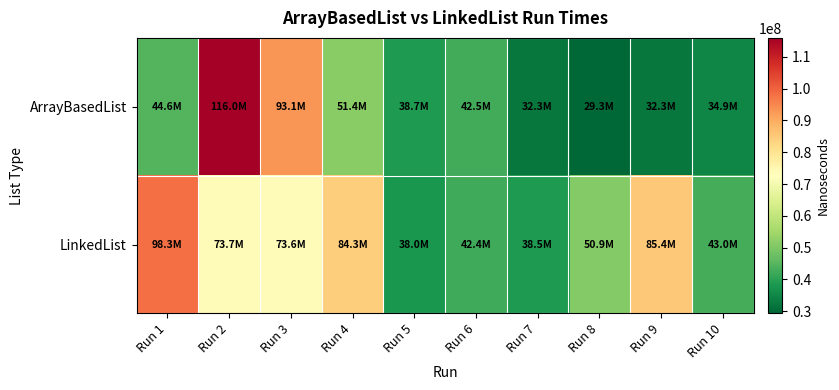

What is the smallest value displayed?

29305352